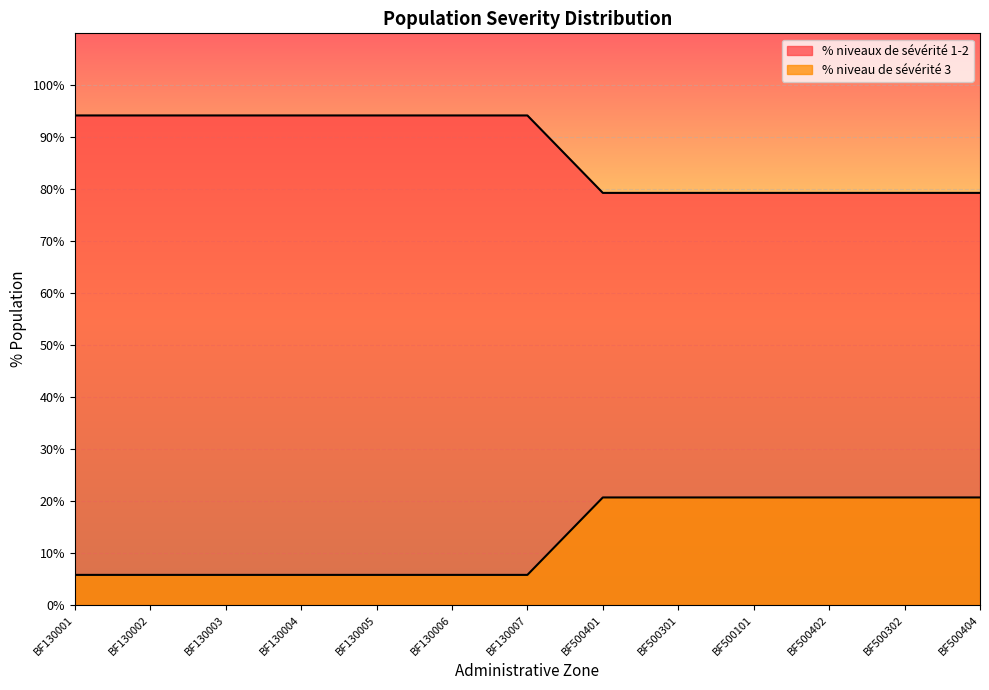

Reading right to left, transcribe all the data shown in this chart.

% niveaux de sévérité 1-2: 79.3	79.3	79.3	79.3	79.3	79.3	94.2	94.2	94.2	94.2	94.2	94.2	94.2
% niveau de sévérité 3: 20.7	20.7	20.7	20.7	20.7	20.7	5.8	5.8	5.8	5.8	5.8	5.8	5.8